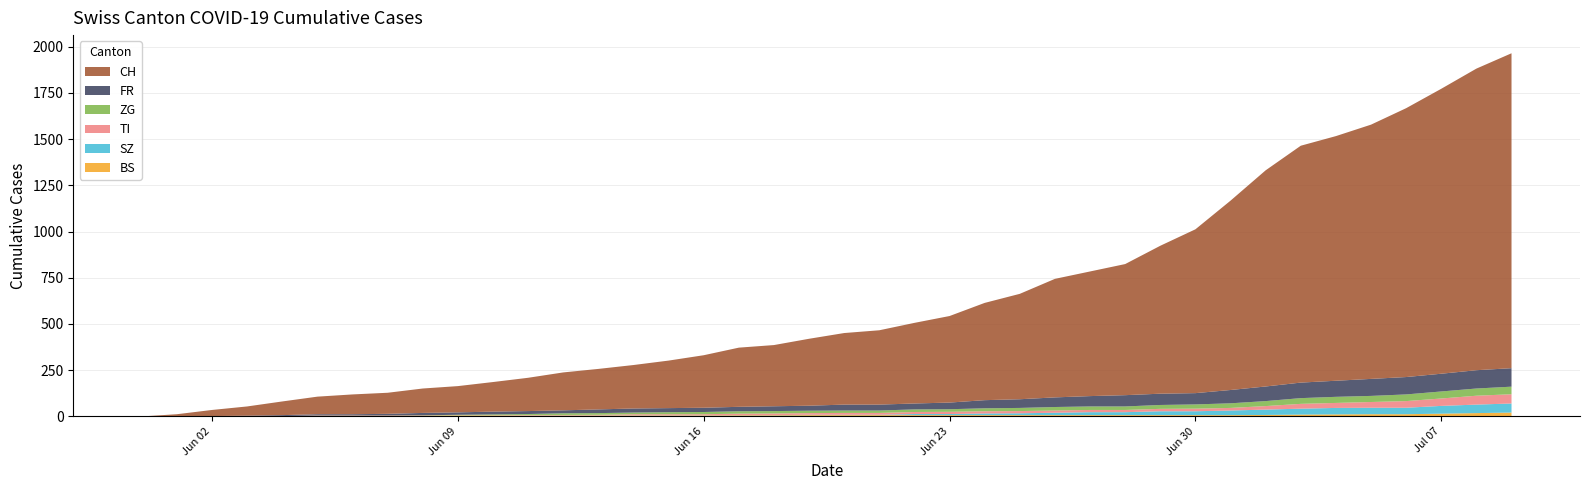

Reading left to right, what are all the values shown in this chart?

CH: 0	12	33	50	74	95	107	114	132	142	160	180	205	219	235	257	284	320	331	362	387	402	436	468	526	570	641	674	709	800	886	1024	1169	1281	1323	1375	1454	1541	1631	1703
FR: 0	0	2	3	5	7	7	9	13	13	15	16	16	20	22	22	23	24	26	27	32	32	32	36	44	47	52	56	61	61	61	72	79	84	87	92	94	96	99	100
ZG: 0	0	0	0	0	0	0	0	1	3	5	5	9	9	9	11	12	13	13	13	13	13	14	14	16	17	19	19	19	21	23	25	27	31	33	33	36	38	39	41
TI: 0	0	0	0	1	1	1	1	1	1	1	2	2	3	6	6	6	8	9	9	10	10	11	12	12	12	12	12	12	13	14	14	19	26	27	31	36	40	48	50
SZ: 0	0	0	0	0	0	0	0	0	0	0	1	1	1	1	1	1	1	1	2	2	2	6	6	9	10	13	16	16	21	21	25	29	32	35	35	35	42	46	49
BS: 0	0	0	1	1	4	4	4	4	5	5	5	5	5	5	5	5	6	6	7	7	7	7	7	7	7	7	7	7	7	7	7	8	10	11	12	12	15	18	21